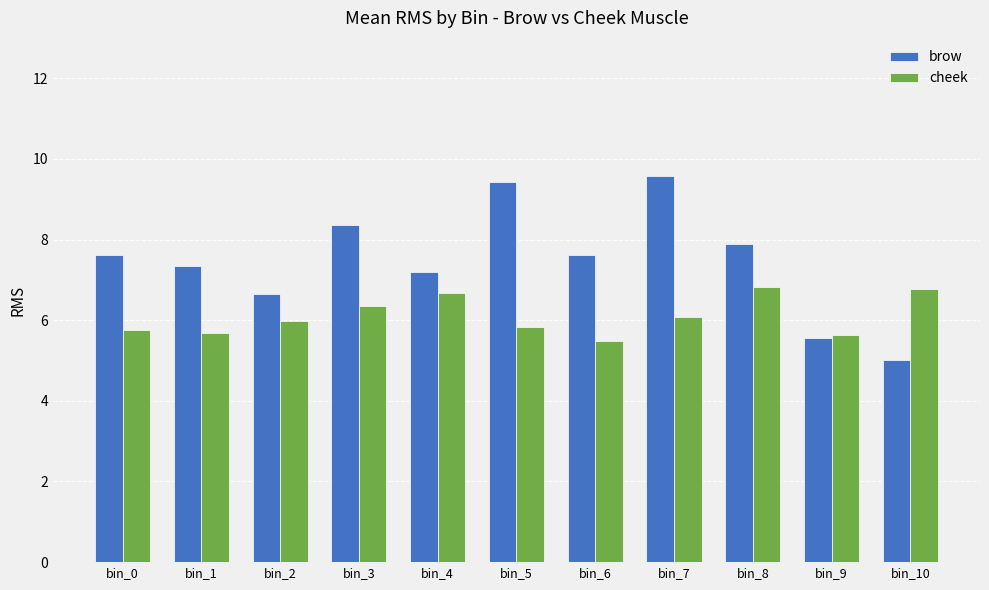

What is the value of the brow bar at the 9th from the left?

7.9